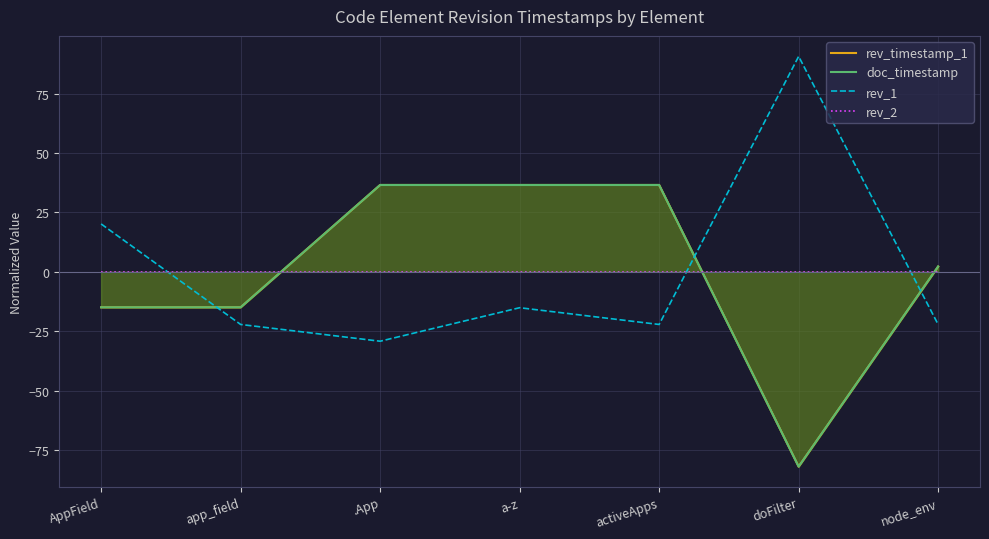

Does the chart display data point markers on the line(s)?

No